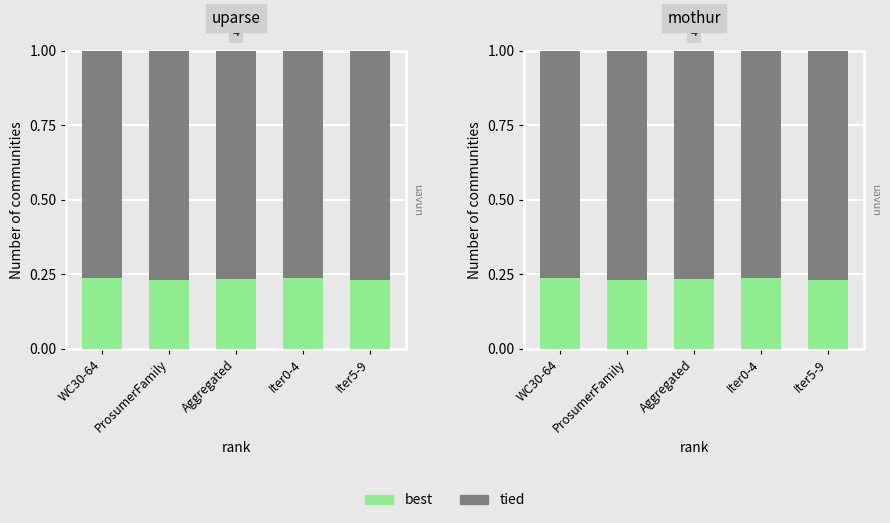

What is the minimum value shown in the chart?

0.2